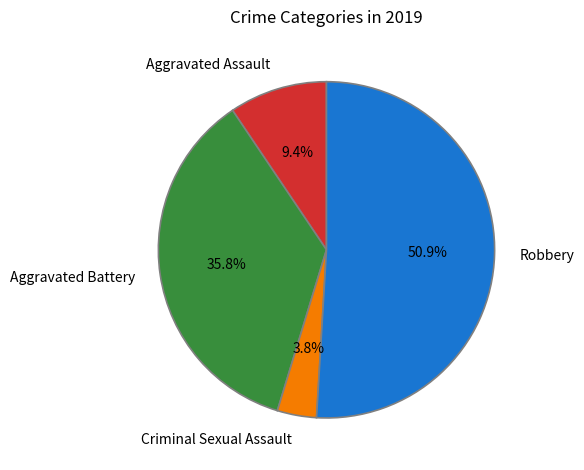

Which has a higher value, Aggravated Assault or Aggravated Battery?

Aggravated Battery